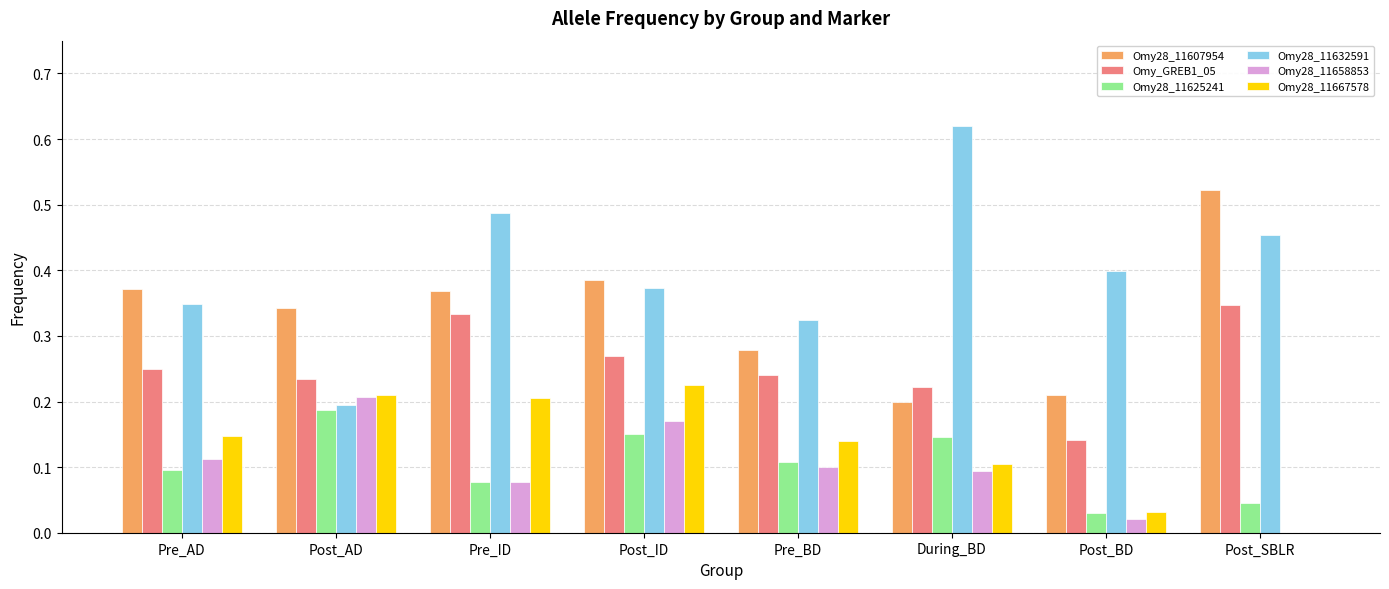

Which category has the highest value in the Omy28_11667578 series?

Post_ID